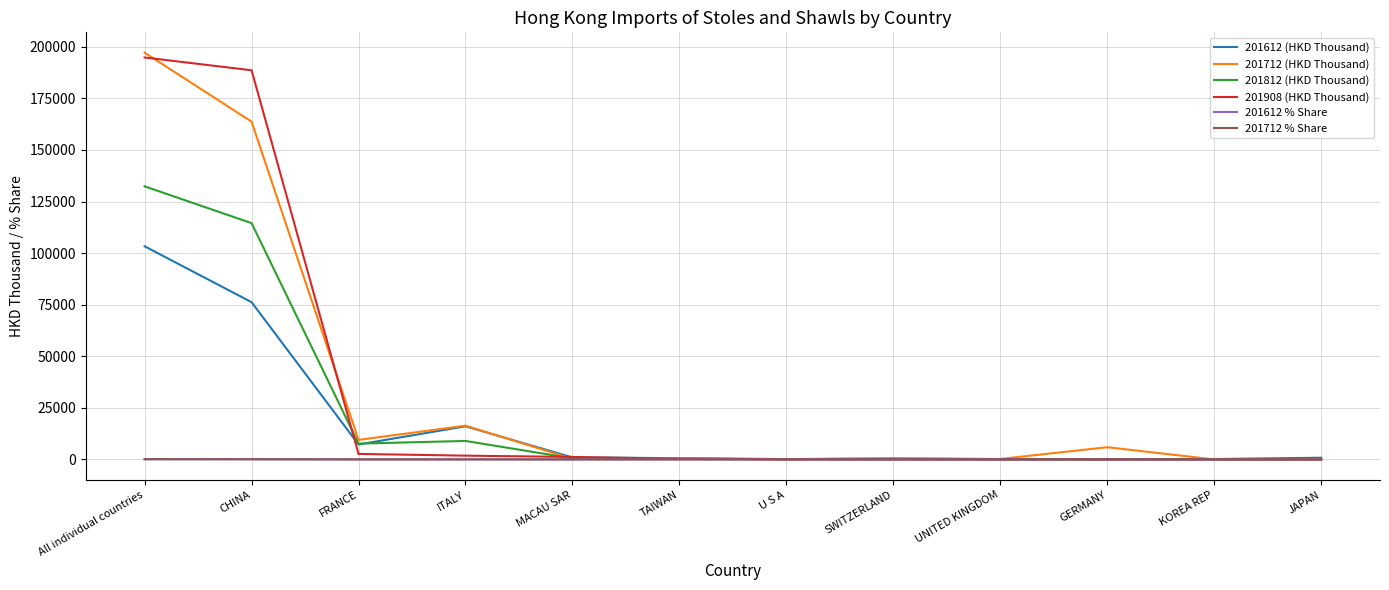

Is the value of 201908 (HKD Thousand) at CHINA greater than the value of 201612 (HKD Thousand) at CHINA?

Yes